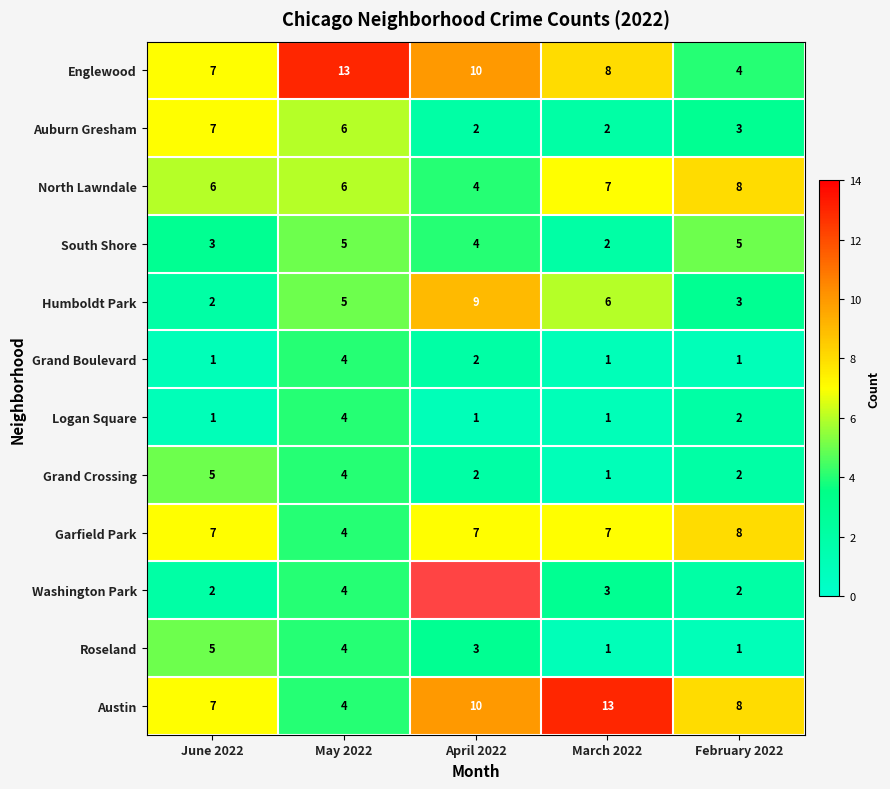

At which category does the chart reach its minimum across all series?

June 2022